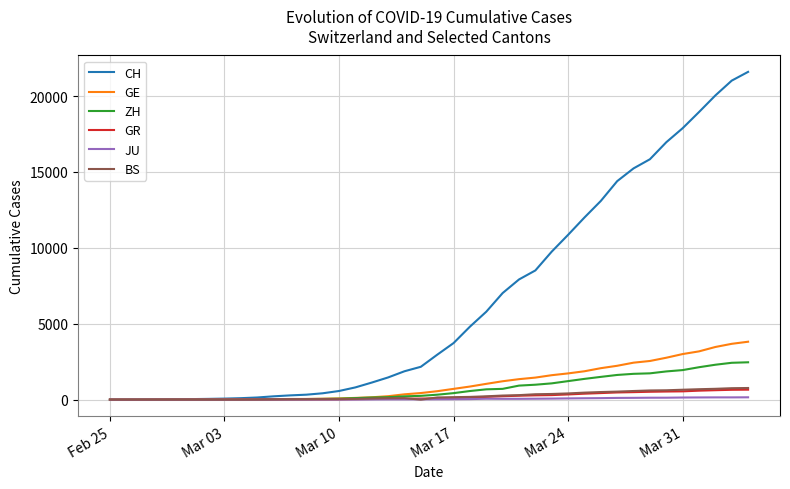

Which series has the largest total across all categories?

CH